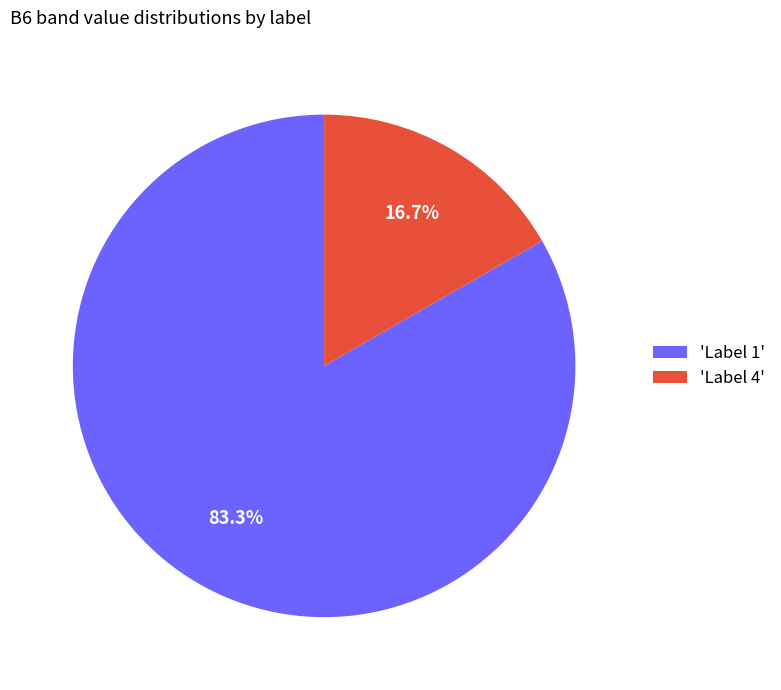

What percentage do 'Label 1' and 'Label 4' together represent?

100.0%